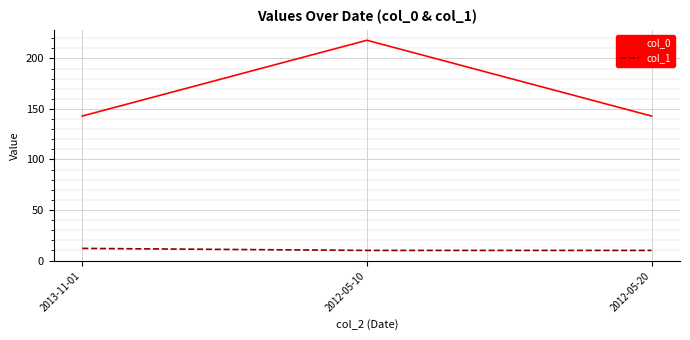

True or false: col_0 has a value of 204 at 2012-05-20.

False